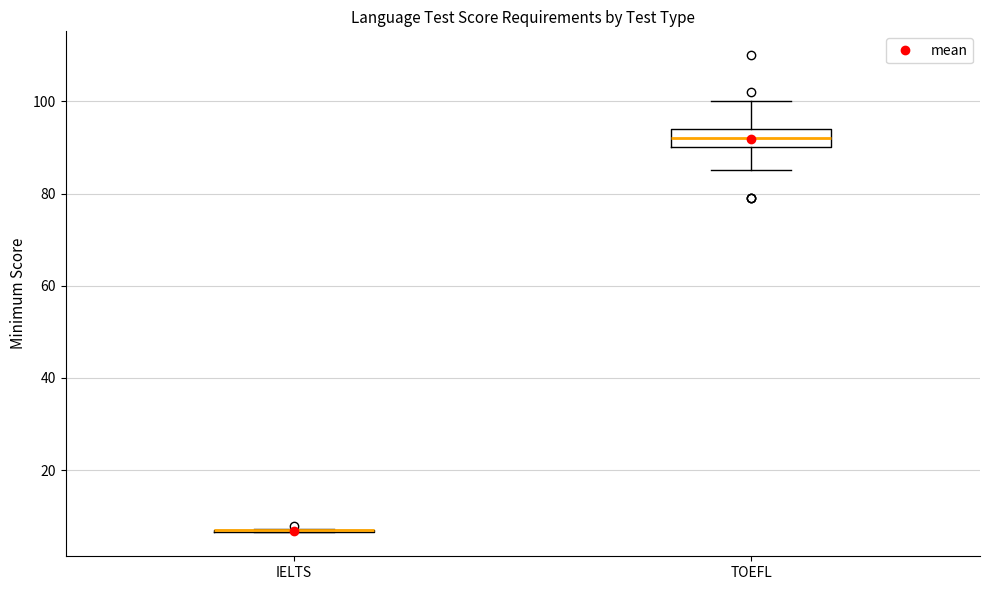

Comparing the boxes themselves (not the whiskers), which one is the tallest?

TOEFL